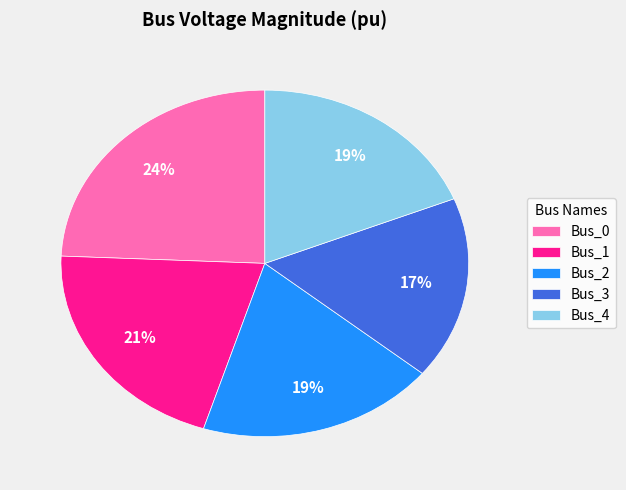

To the nearest percent, what is the average slice percentage?

20%